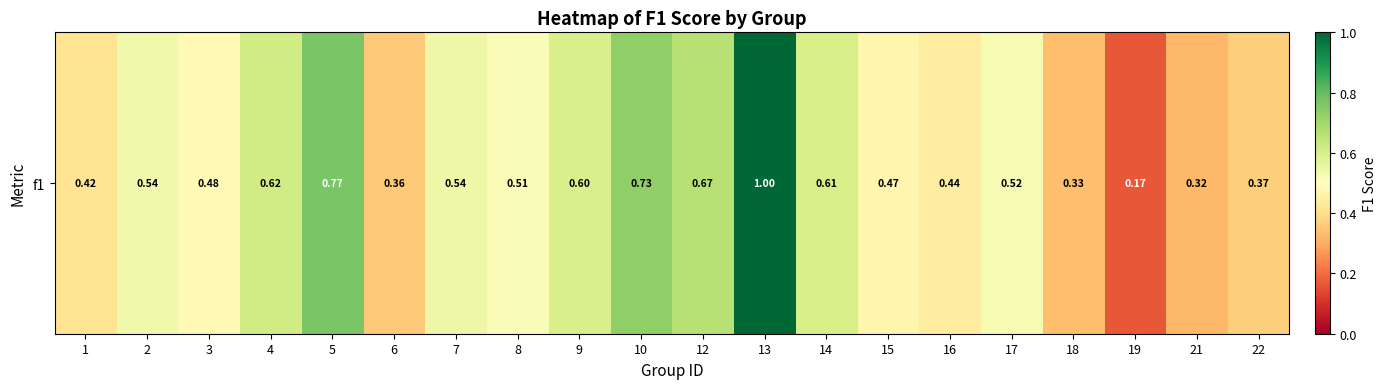

The value at 17 is 0.5. True or false?

True